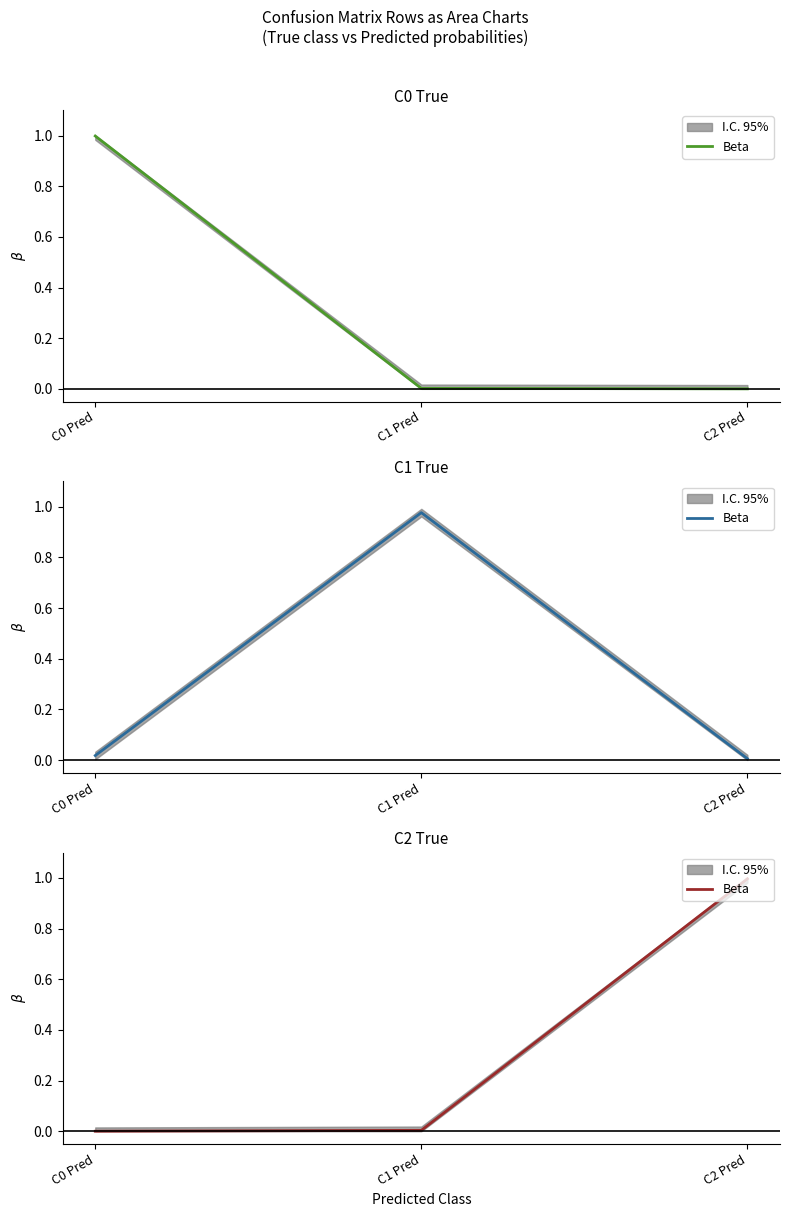

What value does the data have at C2 Pred?

1.0